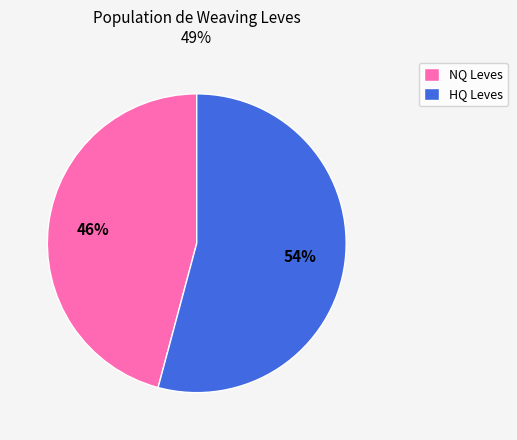

Is it true that HQ Leves is 54% of the pie?

True